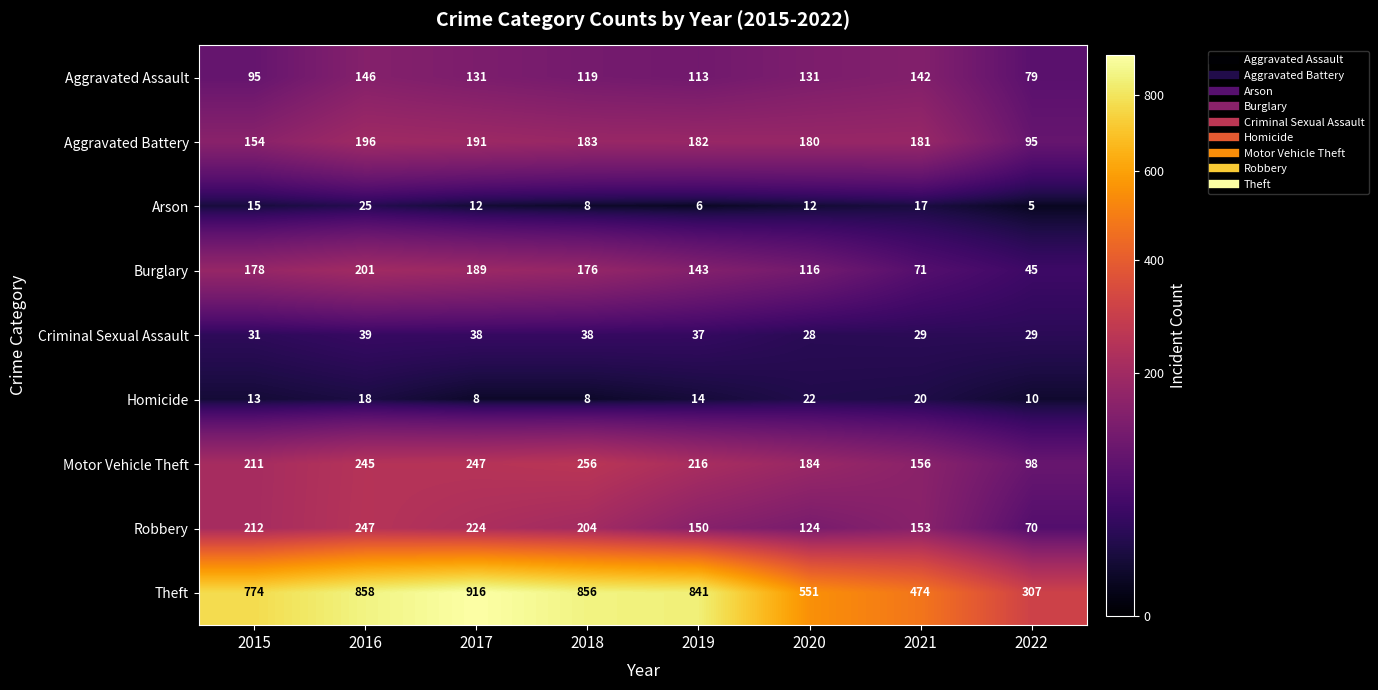

At which category is the sum across all series the highest?

2016